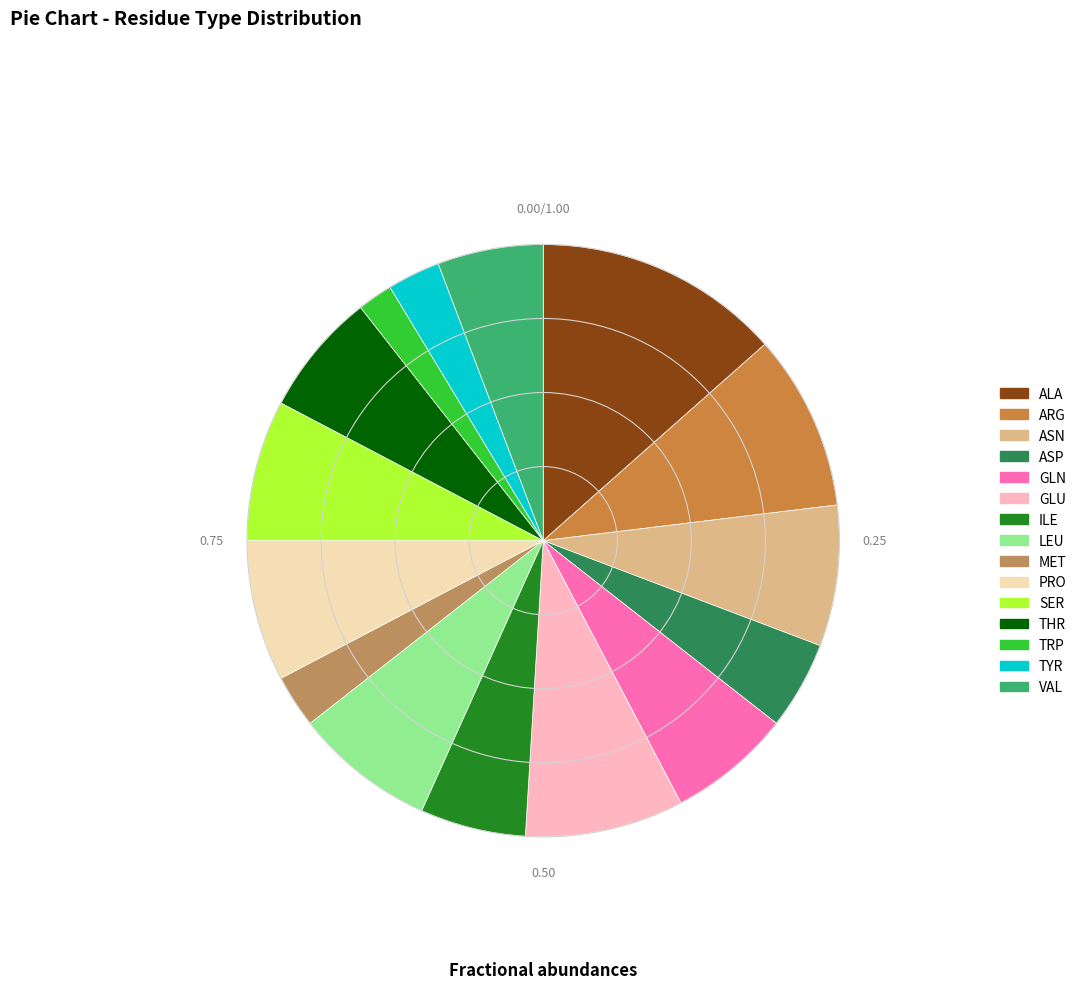

What is the change in value from LEU to TRP?

-6